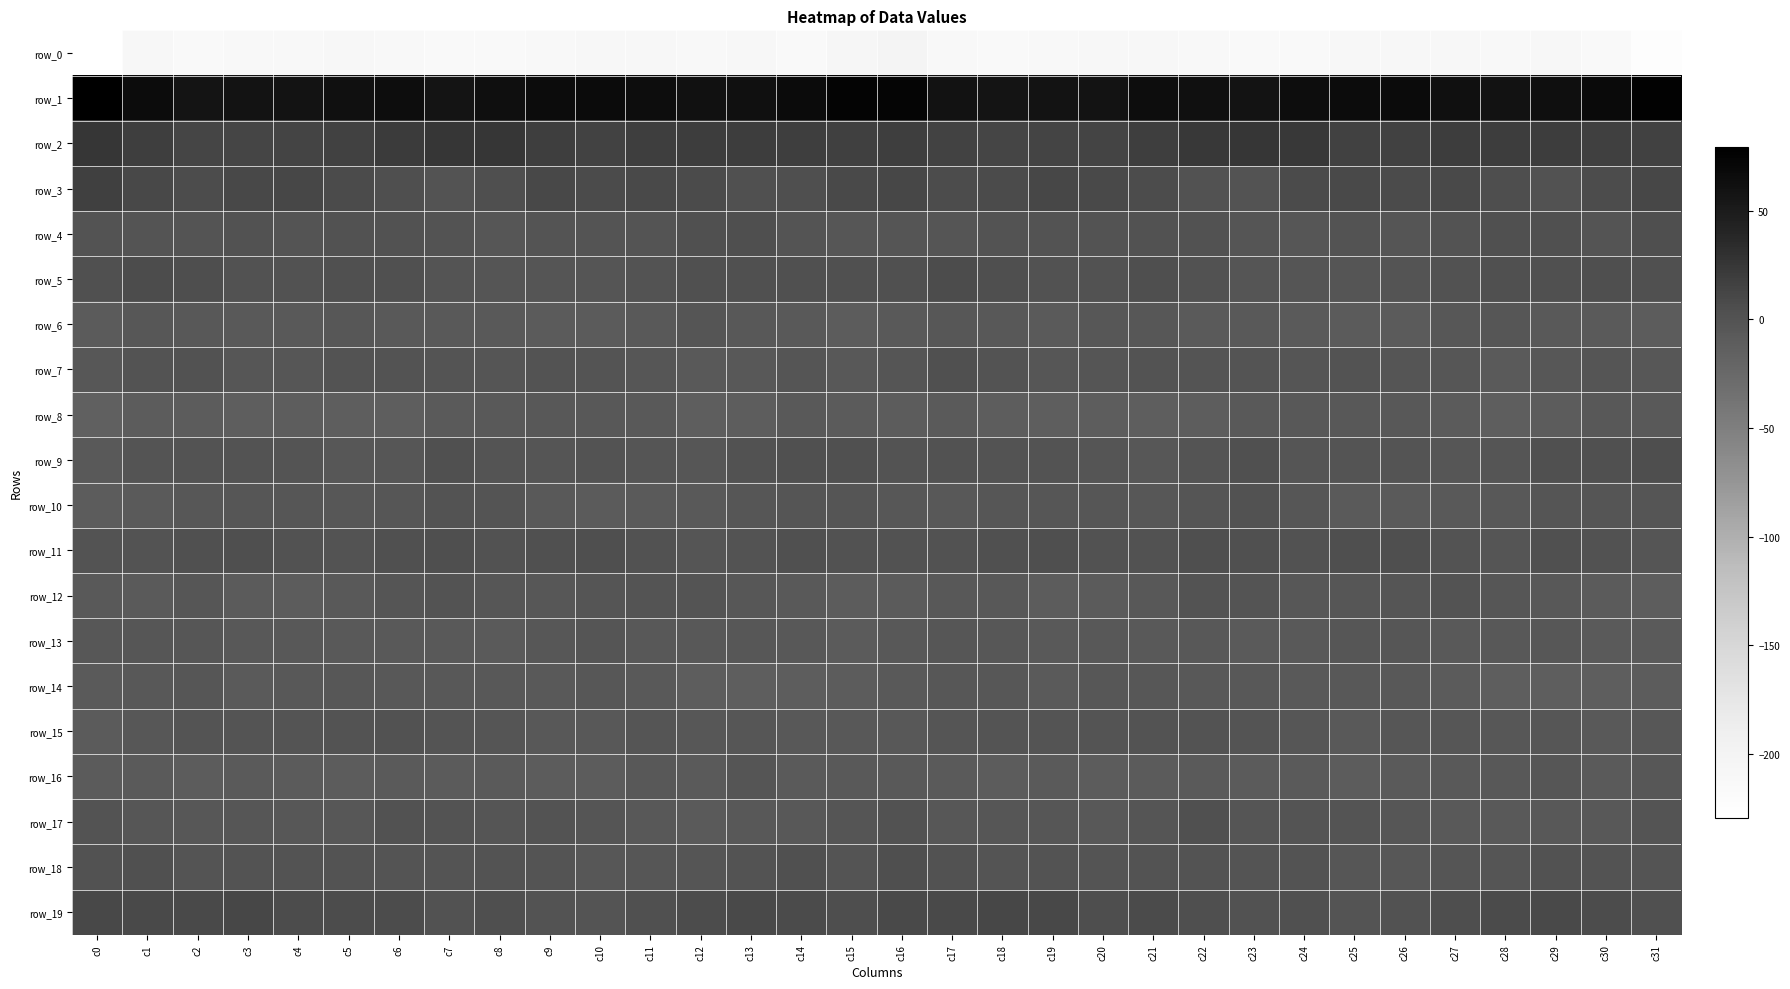

Reading left to right, what are all the values shown in this chart?

row_0: c0=-229.3	c1=-209.5	c2=-215.7	c3=-212.6	c4=-211.7	c5=-208.4	c6=-212.2	c7=-215.2	c8=-215.3	c9=-212.4	c10=-209.6	c11=-210.0	c12=-212.1	c13=-210.1	c14=-214.5	c15=-206.6	c16=-200.7	c17=-212.9	c18=-214.4	c19=-213.0	c20=-210.0	c21=-209.4	c22=-213.5	c23=-215.5	c24=-214.6	c25=-211.1	c26=-209.1	c27=-211.0	c28=-211.3	c29=-210.9	c30=-215.0	c31=-223.6
row_1: c0=79.2	c1=64.8	c2=57.2	c3=57.8	c4=57.8	c5=61.3	c6=64.2	c7=57.4	c8=62.5	c9=65.3	c10=66.4	c11=63.7	c12=60.0	c13=61.3	c14=66.0	c15=74.3	c16=73.0	c17=59.3	c18=57.5	c19=57.6	c20=58.3	c21=63.6	c22=61.7	c23=57.9	c24=64.7	c25=65.2	c26=66.3	c27=62.3	c28=59.4	c29=63.2	c30=68.0	c31=76.4
row_2: c0=25.3	c1=18.6	c2=12.6	c3=12.7	c4=13.3	c5=15.8	c6=21.0	c7=25.2	c8=25.2	c9=18.2	c10=15.2	c11=17.9	c12=19.6	c13=19.8	c14=18.8	c15=17.4	c16=18.8	c17=14.9	c18=12.5	c19=13.0	c20=13.3	c21=17.9	c22=22.8	c23=26.1	c24=22.7	c25=16.1	c26=15.8	c27=19.3	c28=19.1	c29=20.0	c30=17.3	c31=15.9
row_3: c0=17.7	c1=9.3	c2=6.3	c3=9.5	c4=10.7	c5=7.0	c6=3.6	c7=0.2	c8=3.7	c9=9.6	c10=7.3	c11=8.5	c12=7.6	c13=2.1	c14=3.9	c15=9.2	c16=10.5	c17=6.1	c18=7.7	c19=11.0	c20=9.0	c21=6.0	c22=2.0	c23=0.2	c24=7.0	c25=9.1	c26=7.3	c27=9.0	c28=5.0	c29=1.9	c30=5.9	c31=11.4
row_4: c0=0.6	c1=-0.8	c2=-1.0	c3=1.1	c4=-0.7	c5=1.0	c6=1.0	c7=-0.0	c8=-3.5	c9=-0.9	c10=-0.9	c11=-1.1	c12=3.0	c13=3.5	c14=-0.4	c15=-2.9	c16=-2.6	c17=-2.5	c18=0.6	c19=0.2	c20=-0.3	c21=1.1	c22=1.1	c23=-1.6	c24=-2.9	c25=-0.1	c26=-1.9	c27=0.4	c28=3.2	c29=2.6	c30=-1.2	c31=3.4
row_5: c0=3.1	c1=6.8	c2=5.3	c3=1.4	c4=1.1	c5=2.6	c6=2.5	c7=-0.6	c8=-2.7	c9=-1.9	c10=-1.7	c11=0.8	c12=2.9	c13=3.1	c14=3.2	c15=2.4	c16=2.6	c17=6.6	c18=3.5	c19=0.9	c20=1.5	c21=3.3	c22=1.2	c23=-1.8	c24=-2.4	c25=-2.0	c26=-1.0	c27=1.9	c28=2.7	c29=2.9	c30=3.9	c31=3.1
row_6: c0=-9.2	c1=-4.5	c2=-5.5	c3=-6.8	c4=-6.7	c5=-4.0	c6=-7.1	c7=-7.2	c8=-7.2	c9=-8.8	c10=-9.5	c11=-7.3	c12=-2.6	c13=-6.2	c14=-7.5	c15=-10.1	c16=-7.4	c17=-4.7	c18=-5.8	c19=-8.1	c20=-4.5	c21=-5.2	c22=-7.7	c23=-6.7	c24=-7.9	c25=-9.1	c26=-9.5	c27=-4.8	c28=-3.9	c29=-6.9	c30=-7.8	c31=-10.3
row_7: c0=-4.7	c1=0.7	c2=1.4	c3=-3.2	c4=-2.8	c5=0.0	c6=0.0	c7=-1.3	c8=-1.7	c9=0.0	c10=-0.8	c11=-3.2	c12=-6.5	c13=-6.0	c14=-1.6	c15=-5.5	c16=-2.4	c17=2.2	c18=-0.2	c19=-3.9	c20=-1.6	c21=0.6	c22=-1.1	c23=-0.7	c24=-1.7	c25=0.4	c26=-2.2	c27=-3.8	c28=-7.6	c29=-4.1	c30=-1.9	c31=-4.2
row_8: c0=-15.1	c1=-10.3	c2=-10.7	c3=-13.0	c4=-12.3	c5=-13.1	c6=-12.8	c7=-7.6	c8=-6.6	c9=-5.5	c10=-5.2	c11=-7.2	c12=-12.6	c13=-11.9	c14=-6.7	c15=-9.0	c16=-10.6	c17=-8.4	c18=-12.1	c19=-12.6	c20=-12.2	c21=-13.6	c22=-11.4	c23=-6.5	c24=-6.3	c25=-5.2	c26=-5.7	c27=-8.8	c28=-13.3	c29=-10.3	c30=-5.9	c31=-6.8
row_9: c0=-7.4	c1=-1.0	c2=0.3	c3=0.1	c4=-1.1	c5=-4.2	c6=-3.5	c7=2.7	c8=-0.4	c9=-1.6	c10=-0.1	c11=-2.0	c12=-3.3	c13=1.8	c14=2.4	c15=2.7	c16=0.6	c17=1.6	c18=-0.0	c19=0.4	c20=-1.9	c21=-4.9	c22=-1.5	c23=2.9	c24=-1.8	c25=-0.9	c26=-0.5	c27=-2.9	c28=-1.9	c29=2.4	c30=2.9	c31=4.5
row_10: c0=-10.7	c1=-7.8	c2=-4.1	c3=-3.3	c4=-2.9	c5=-4.8	c6=-3.8	c7=0.7	c8=-1.1	c9=-6.6	c10=-8.8	c11=-7.8	c12=-6.4	c13=-3.0	c14=-2.0	c15=-2.6	c16=-5.2	c17=-5.5	c18=-3.5	c19=-3.2	c20=-2.9	c21=-4.9	c22=-2.5	c23=1.0	c24=-2.8	c25=-8.3	c26=-8.4	c27=-7.2	c28=-5.6	c29=-2.3	c30=-1.8	c31=-2.7
row_11: c0=-0.2	c1=0.0	c2=2.8	c3=3.6	c4=2.0	c5=0.8	c6=2.8	c7=4.3	c8=1.0	c9=3.2	c10=3.5	c11=1.7	c12=-1.8	c13=0.5	c14=3.0	c15=1.3	c16=1.4	c17=1.8	c18=2.7	c19=3.4	c20=1.2	c21=1.5	c22=3.8	c23=2.8	c24=1.8	c25=3.5	c26=3.4	c27=0.2	c28=-2.0	c29=2.1	c30=1.8	c31=-1.6
row_12: c0=-7.6	c1=-8.4	c2=-3.8	c3=-9.2	c4=-10.2	c5=-7.4	c6=-2.5	c7=0.3	c8=-3.9	c9=-4.5	c10=-2.0	c11=-0.7	c12=-1.2	c13=-4.6	c14=-7.1	c15=-10.1	c16=-9.7	c17=-5.9	c18=-5.6	c19=-10.5	c20=-9.5	c21=-5.6	c22=-0.2	c23=-1.3	c24=-5.0	c25=-3.2	c26=-2.0	c27=0.1	c28=-3.1	c29=-5.2	c30=-9.0	c31=-11.9
row_13: c0=-4.3	c1=-3.8	c2=-3.8	c3=-6.4	c4=-6.1	c5=-6.5	c6=-6.9	c7=-6.6	c8=-7.8	c9=-4.6	c10=-2.7	c11=-6.2	c12=-5.7	c13=-4.3	c14=-6.2	c15=-9.2	c16=-6.0	c17=-3.5	c18=-5.1	c19=-6.5	c20=-6.0	c21=-6.9	c22=-6.1	c23=-7.7	c24=-6.9	c25=-3.4	c26=-3.7	c27=-6.6	c28=-5.3	c29=-4.3	c30=-8.3	c31=-8.2
row_14: c0=-7.8	c1=-5.7	c2=-2.8	c3=-8.2	c4=-6.0	c5=-4.2	c6=-5.7	c7=-5.5	c8=-6.1	c9=-6.5	c10=-5.0	c11=-7.5	c12=-11.8	c13=-13.6	c14=-12.2	c15=-10.1	c16=-7.0	c17=-4.0	c18=-4.9	c19=-8.1	c20=-4.7	c21=-4.7	c22=-5.6	c23=-5.6	c24=-6.6	c25=-5.9	c26=-5.5	c27=-9.1	c28=-13.2	c29=-12.9	c30=-12.4	c31=-11.0
row_15: c0=-10.0	c1=-4.8	c2=-0.7	c3=-1.1	c4=-0.8	c5=-0.3	c6=1.0	c7=-1.4	c8=-2.1	c9=-6.2	c10=-5.4	c11=-1.9	c12=-4.6	c13=-3.5	c14=-6.2	c15=-5.2	c16=-5.6	c17=-2.2	c18=-1.1	c19=-0.5	c20=-1.1	c21=0.4	c22=0.2	c23=-1.5	c24=-3.7	c25=-7.0	c26=-3.4	c27=-2.9	c28=-4.4	c29=-3.9	c30=-6.9	c31=-4.7
row_16: c0=-9.8	c1=-8.4	c2=-10.6	c3=-8.6	c4=-9.0	c5=-10.2	c6=-8.8	c7=-9.3	c8=-8.2	c9=-10.1	c10=-10.1	c11=-5.7	c12=-7.6	c13=-2.7	c14=-8.2	c15=-6.7	c16=-7.1	c17=-8.7	c18=-10.3	c19=-8.3	c20=-10.0	c21=-9.6	c22=-8.8	c23=-9.2	c24=-8.5	c25=-11.0	c26=-7.9	c27=-6.6	c28=-5.8	c29=-3.8	c30=-8.6	c31=-4.8
row_17: c0=0.2	c1=-3.1	c2=-4.4	c3=-3.0	c4=-4.3	c5=-4.4	c6=1.6	c7=-0.3	c8=-2.1	c9=-0.3	c10=-2.3	c11=-5.3	c12=-7.6	c13=-5.3	c14=-6.2	c15=-1.8	c16=1.3	c17=-4.0	c18=-3.4	c19=-3.4	c20=-5.2	c21=-2.5	c22=2.5	c23=-2.3	c24=-0.7	c25=-1.2	c26=-3.0	c27=-6.9	c28=-6.9	c29=-5.3	c30=-5.4	c31=-1.4
row_18: c0=1.5	c1=2.2	c2=-0.6	c3=0.1	c4=-0.3	c5=0.1	c6=-0.4	c7=-1.3	c8=0.2	c9=-1.1	c10=-4.7	c11=-3.0	c12=-1.9	c13=-0.2	c14=2.1	c15=-0.8	c16=3.8	c17=1.6	c18=-0.5	c19=-0.1	c20=-0.4	c21=0.0	c22=-0.2	c23=-1.4	c24=0.5	c25=-3.0	c26=-4.4	c27=-2.0	c28=-2.2	c29=1.5	c30=0.7	c31=-1.5
row_19: c0=9.7	c1=8.3	c2=8.9	c3=11.6	c4=6.6	c5=6.7	c6=5.7	c7=1.1	c8=3.3	c9=0.2	c10=-0.4	c11=3.0	c12=6.9	c13=8.7	c14=8.1	c15=4.6	c16=8.7	c17=8.3	c18=10.6	c19=10.2	c20=5.5	c21=7.0	c22=4.2	c23=1.3	c24=3.0	c25=-1.2	c26=1.1	c27=4.7	c28=7.3	c29=9.1	c30=6.3	c31=2.5